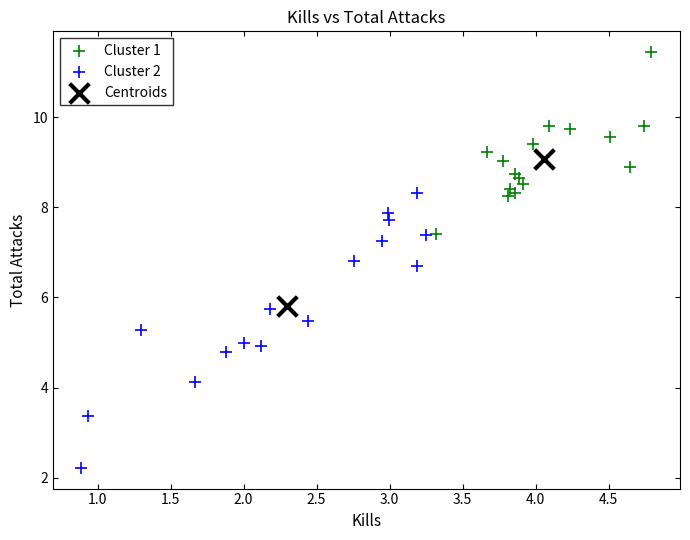

Which series reaches the minimum Y coordinate?

Cluster 2